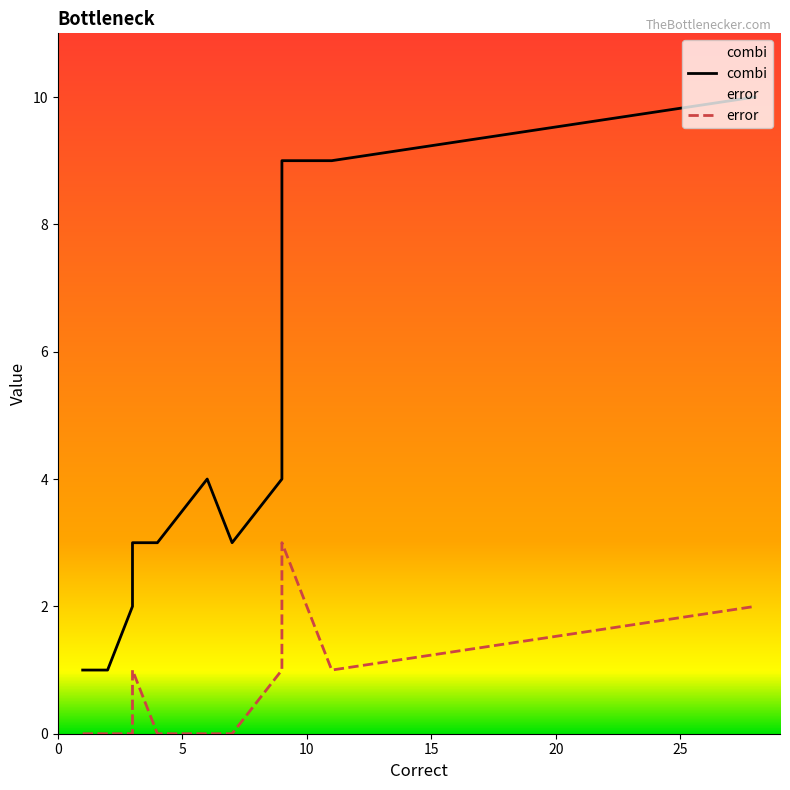

What is the difference between the second highest and second lowest values in the error series?

2